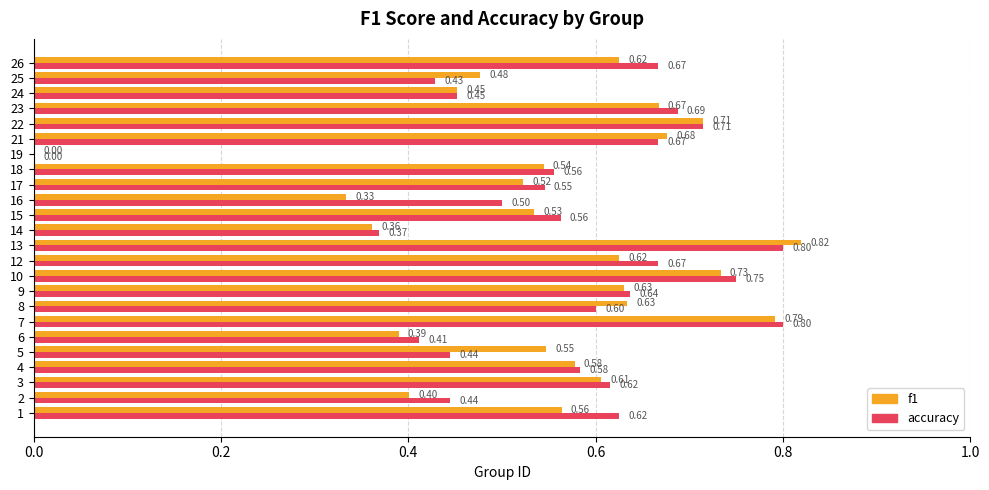

How many accuracy values are between 0 and 1?

24